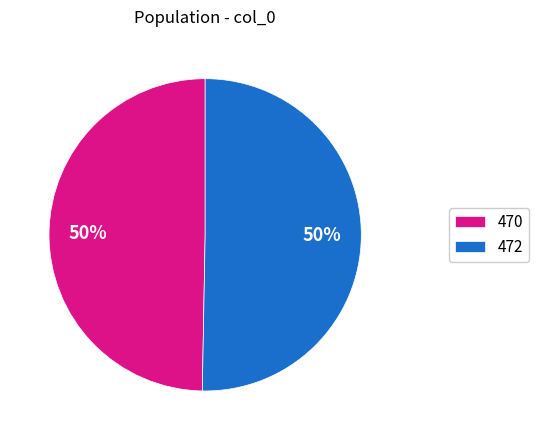

Which slice represents more than half of the pie?

472